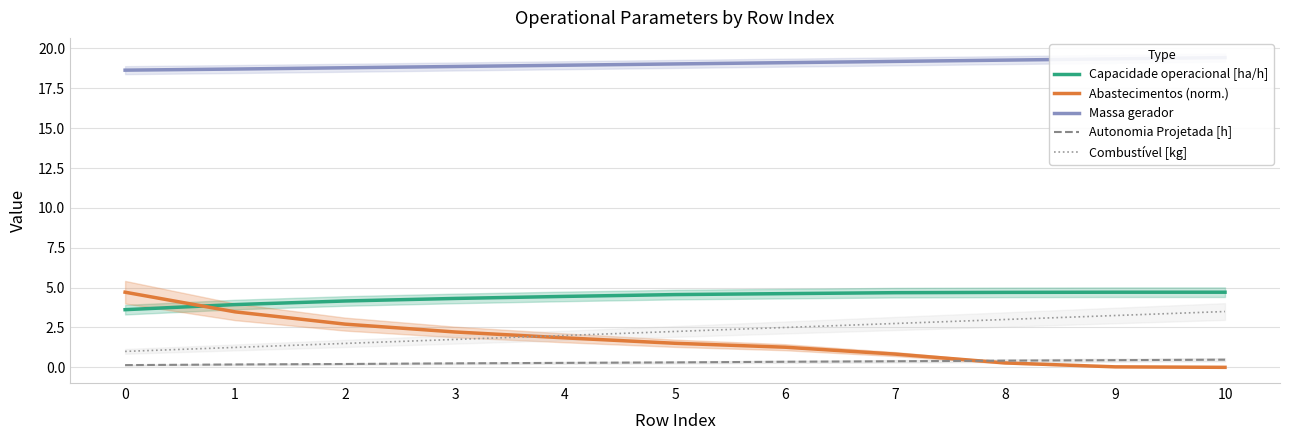

At which label is Massa gerador closest to 19?

5